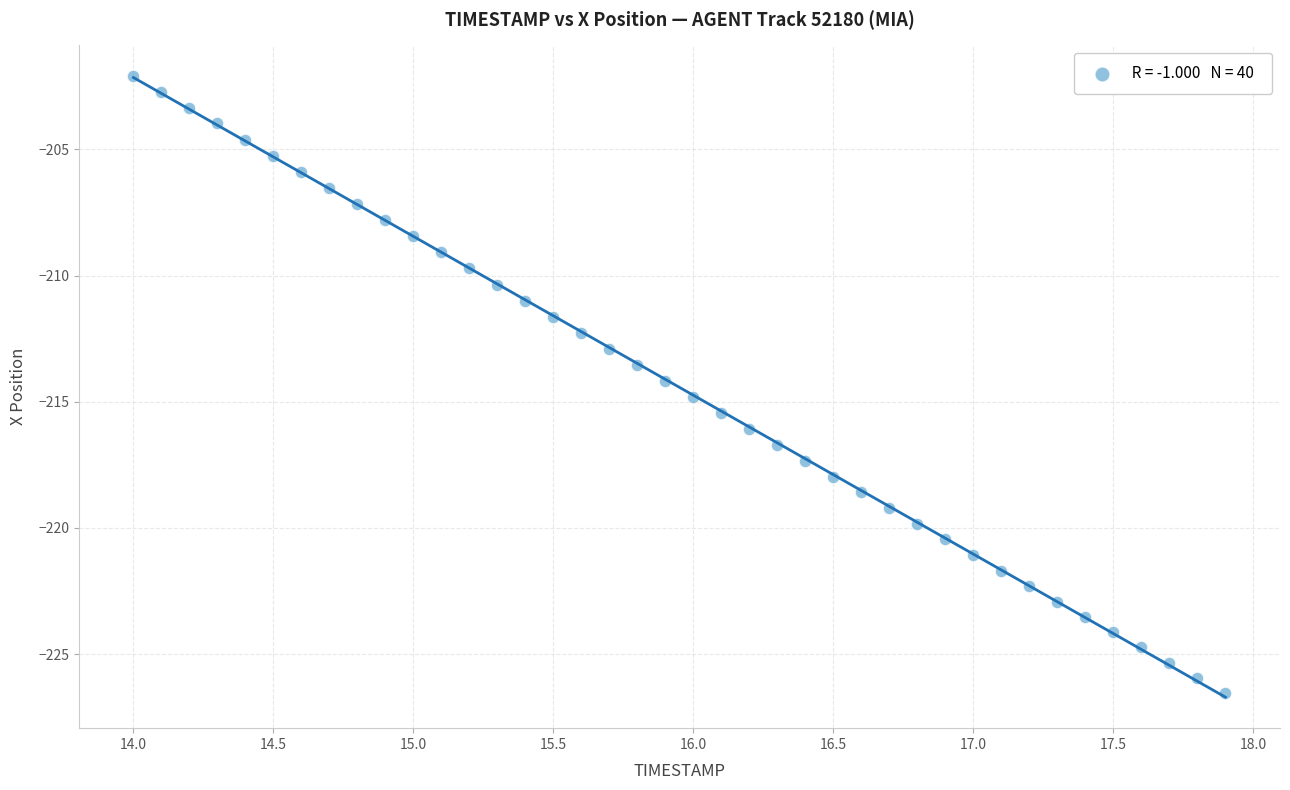

What is the range of X values (max minus min)?

3.9